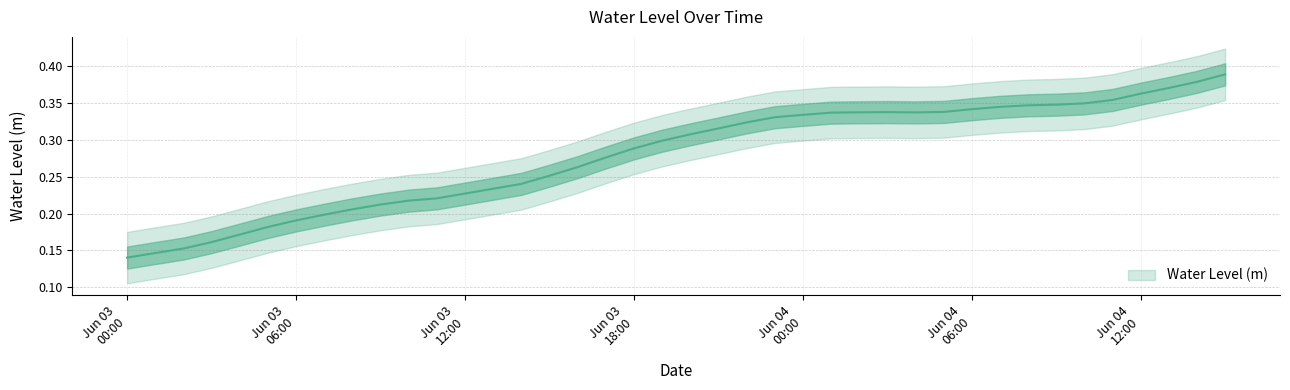

What is the value of the 27th point from the left?

0.3